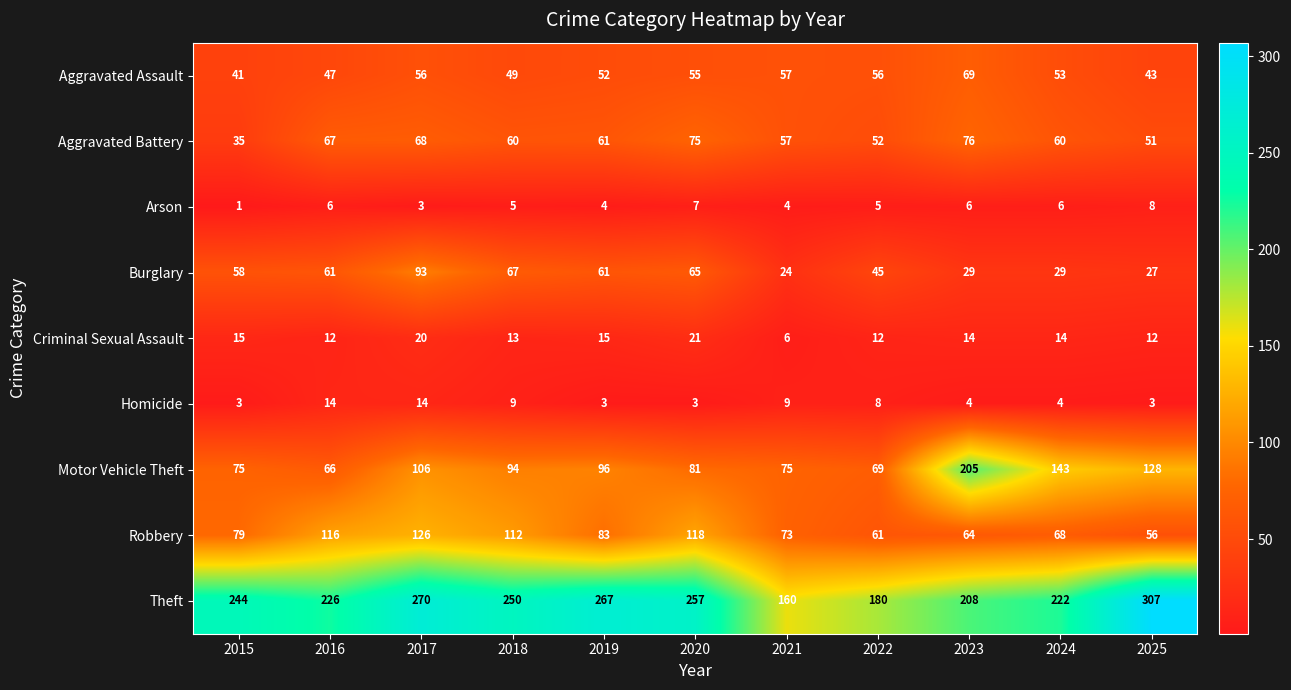

Which series changed the most between 2018 and 2024?

Motor Vehicle Theft